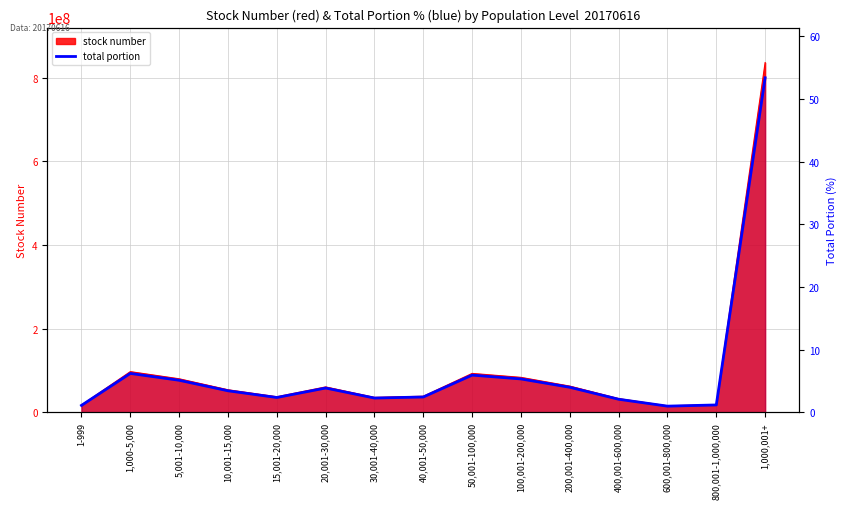

What is the smallest value displayed?

1.0